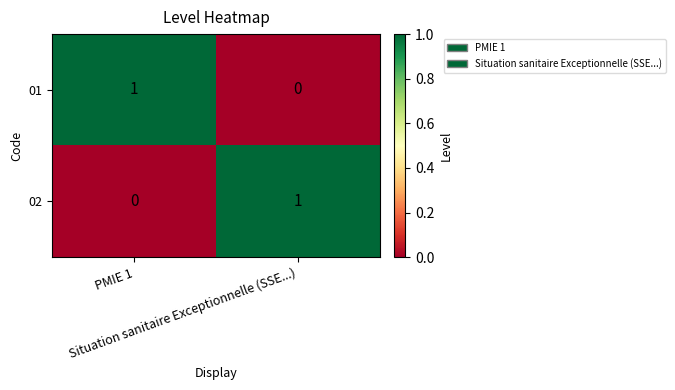

How many values in 01 are above zero?

1